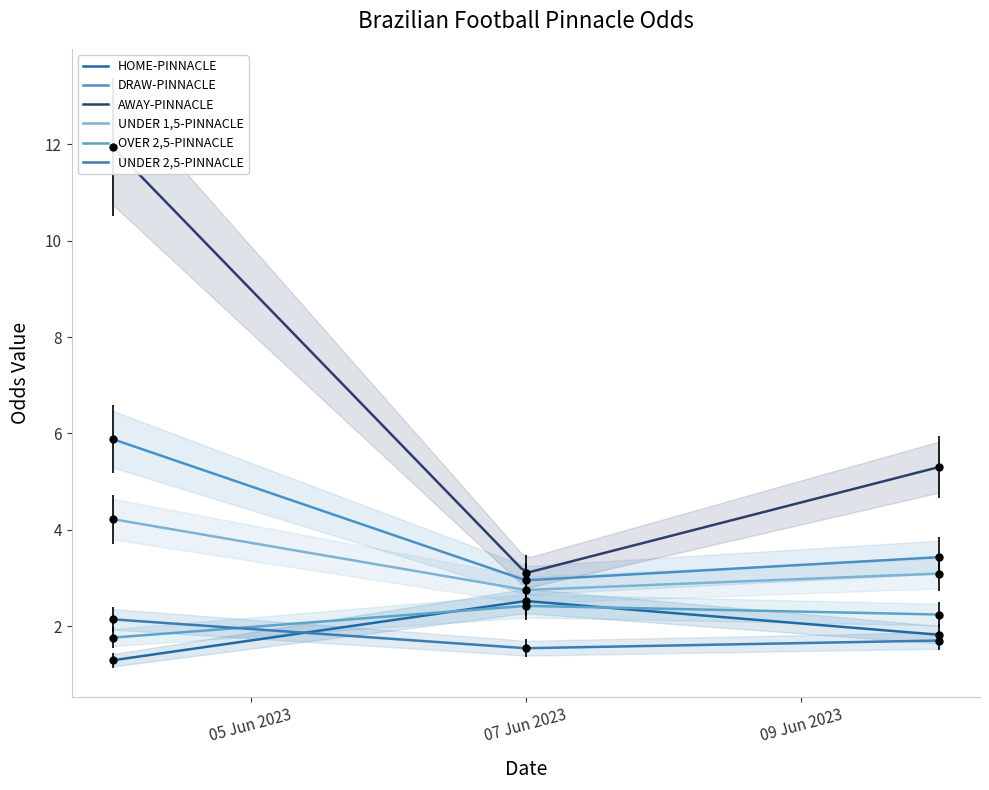

At how many categories does at least one series exceed 9?

1